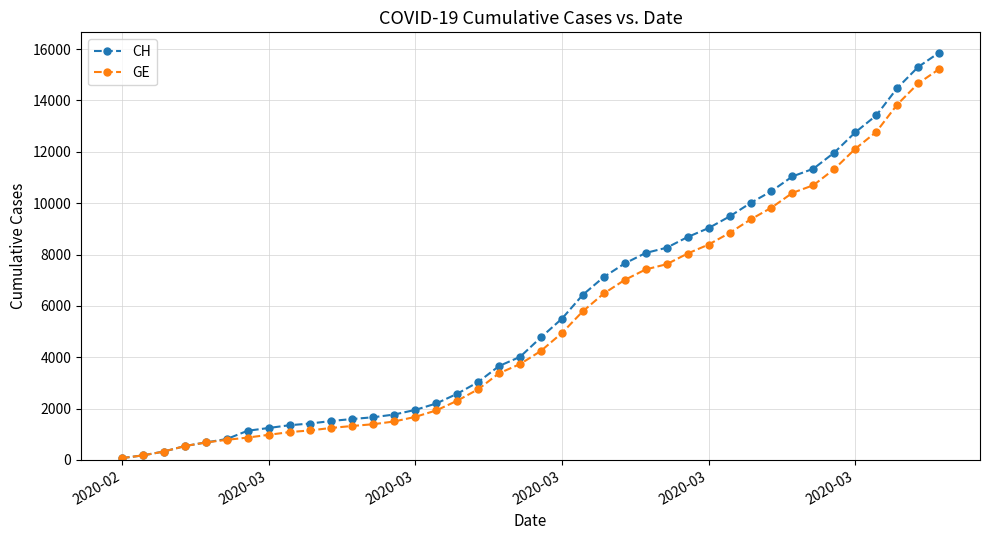

Which series has the largest range (max minus min)?

CH